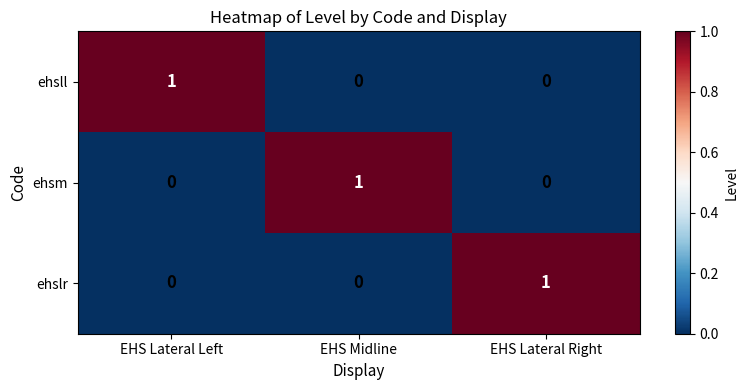

Reading left to right, list all the values displayed in this chart.

ehsll: EHS Lateral Left=1	EHS Midline=0	EHS Lateral Right=0
ehsm: EHS Lateral Left=0	EHS Midline=1	EHS Lateral Right=0
ehslr: EHS Lateral Left=0	EHS Midline=0	EHS Lateral Right=1